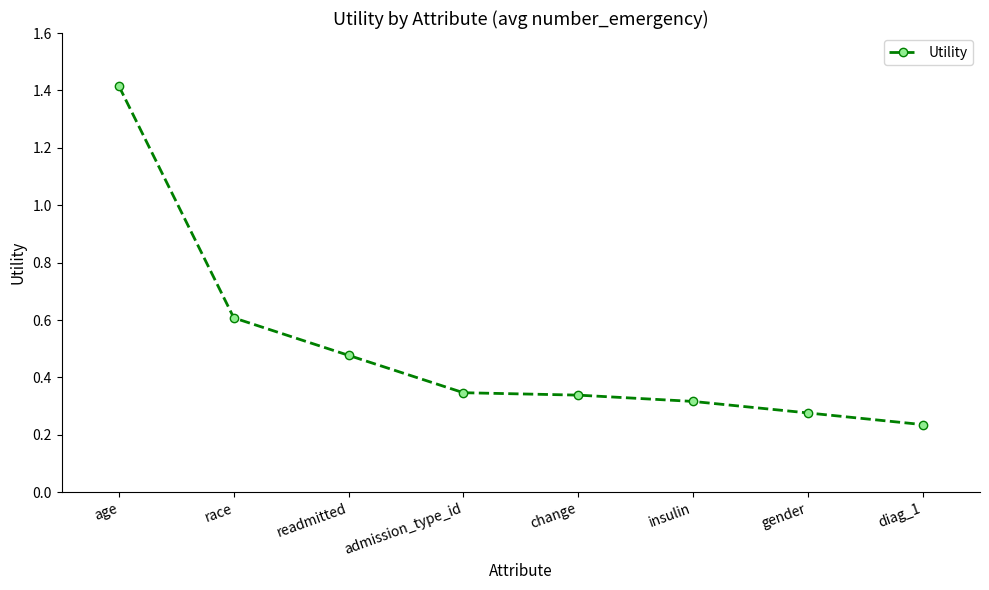

Which category has the lowest value across all series?

diag_1